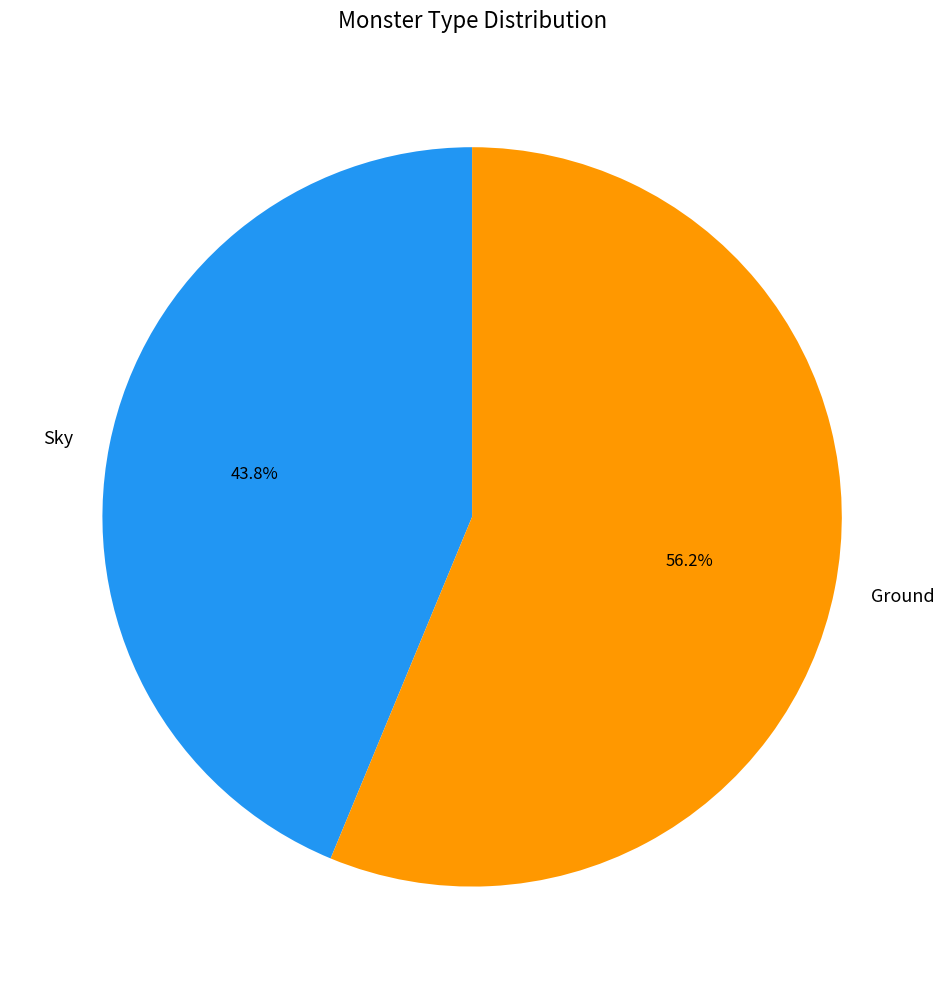

True or false: Ground accounts for 45% of the total.

False